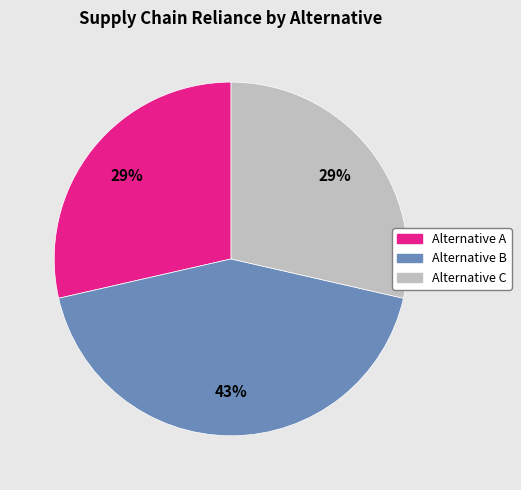

Do Alternative C and Alternative B together represent more than half of the pie?

Yes